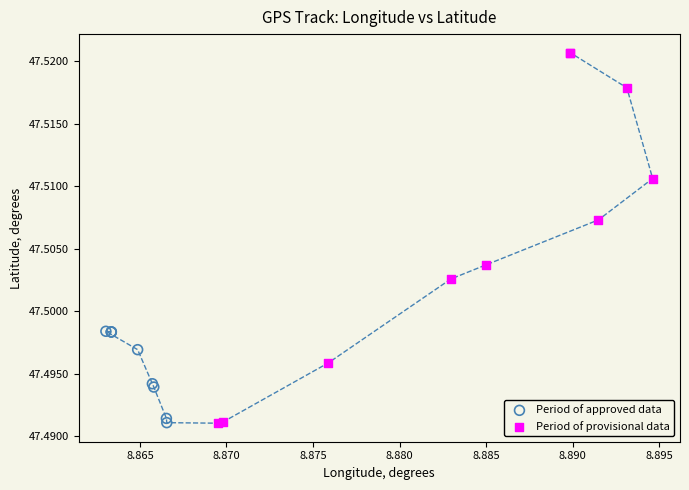

Which series contains the highest Y value?

Period of provisional data